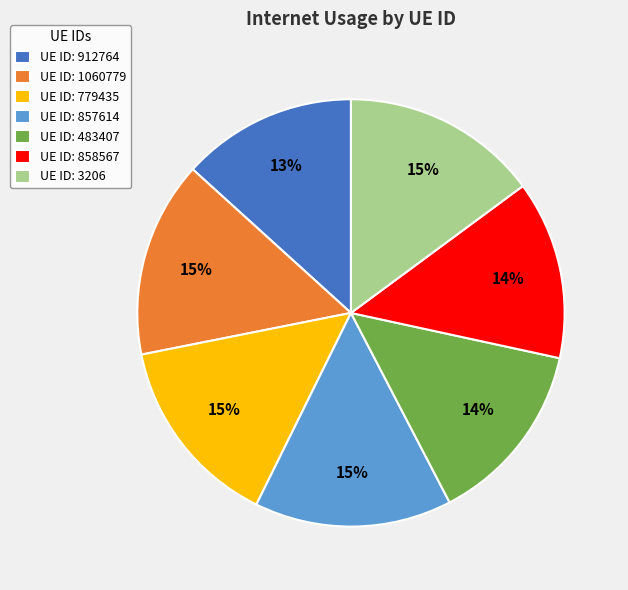

Combined, do UE ID: 3206 and UE ID: 912764 account for over 50%?

No